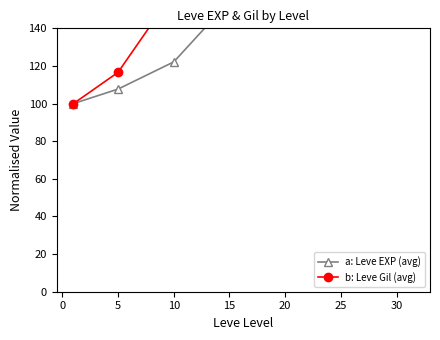

True or false: b: Leve Gil (avg) has more than 2 points higher than both neighbors.

False